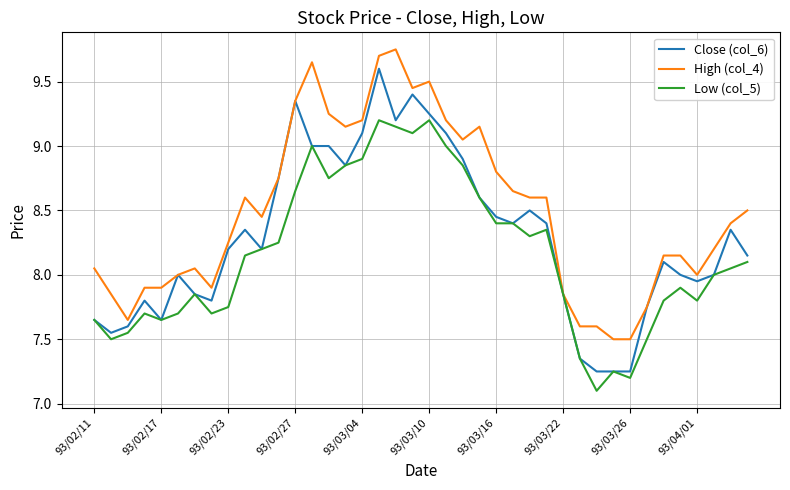

How many lines are shown in the chart?

3